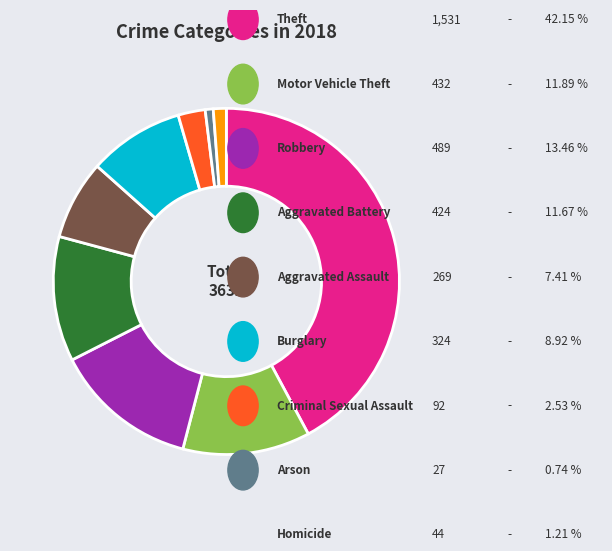

Is there a majority slice in this chart?

No